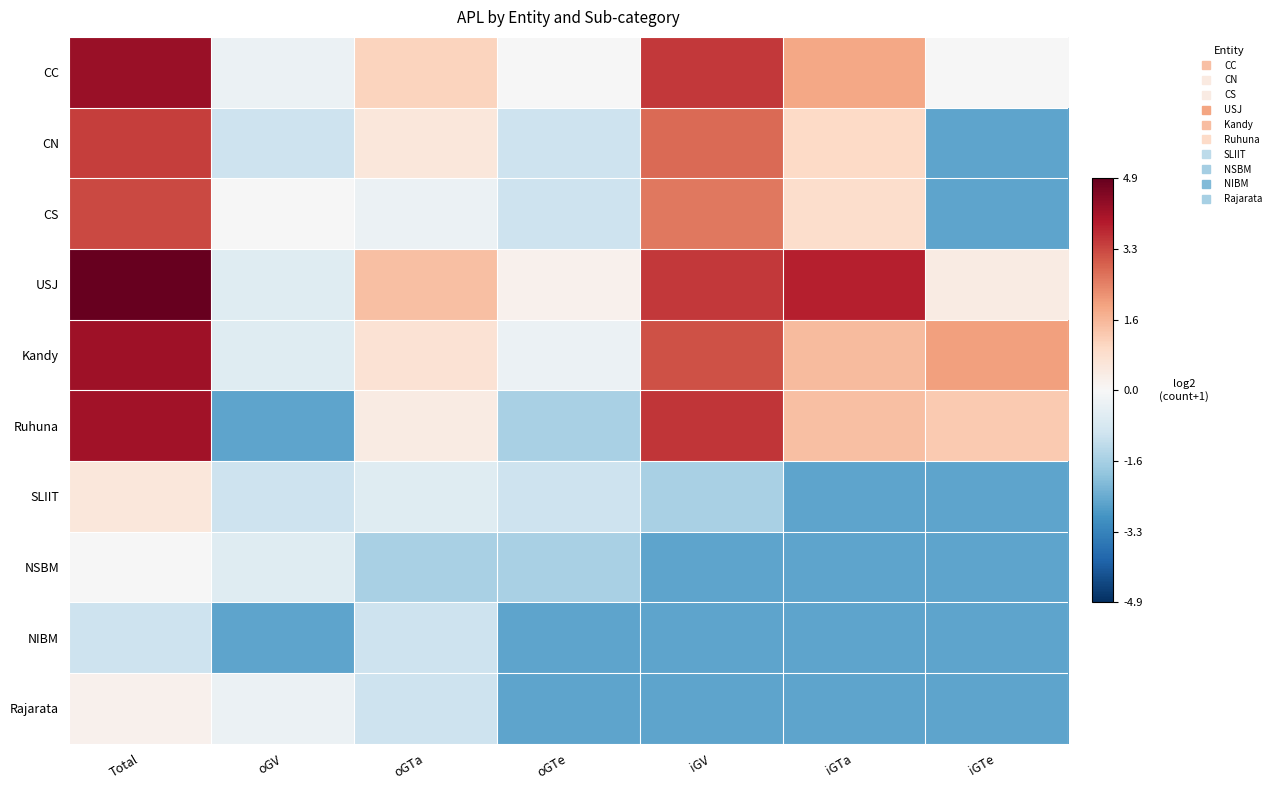

Reading left to right, what are all the values shown in this chart?

CC: Total=4.3	oGV=-0.3	oGTa=1.1	oGTe=-0.0	iGV=3.5	iGTa=1.9	iGTe=-0.0
CN: Total=3.4	oGV=-1.0	oGTa=0.6	oGTe=-1.0	iGV=2.8	iGTa=1.0	iGTe=-2.6
CS: Total=3.2	oGV=-0.0	oGTa=-0.3	oGTe=-1.0	iGV=2.6	iGTa=0.8	iGTe=-2.6
USJ: Total=4.9	oGV=-0.6	oGTa=1.5	oGTe=0.2	iGV=3.5	iGTa=3.8	iGTe=0.4
Kandy: Total=4.2	oGV=-0.6	oGTa=0.7	oGTe=-0.3	iGV=3.1	iGTa=1.6	iGTe=2.0
Ruhuna: Total=4.2	oGV=-2.6	oGTa=0.4	oGTe=-1.6	iGV=3.5	iGTa=1.5	iGTe=1.3
SLIIT: Total=0.6	oGV=-1.0	oGTa=-0.6	oGTe=-1.0	iGV=-1.6	iGTa=-2.6	iGTe=-2.6
NSBM: Total=-0.0	oGV=-0.6	oGTa=-1.6	oGTe=-1.6	iGV=-2.6	iGTa=-2.6	iGTe=-2.6
NIBM: Total=-1.0	oGV=-2.6	oGTa=-1.0	oGTe=-2.6	iGV=-2.6	iGTa=-2.6	iGTe=-2.6
Rajarata: Total=0.2	oGV=-0.3	oGTa=-1.0	oGTe=-2.6	iGV=-2.6	iGTa=-2.6	iGTe=-2.6